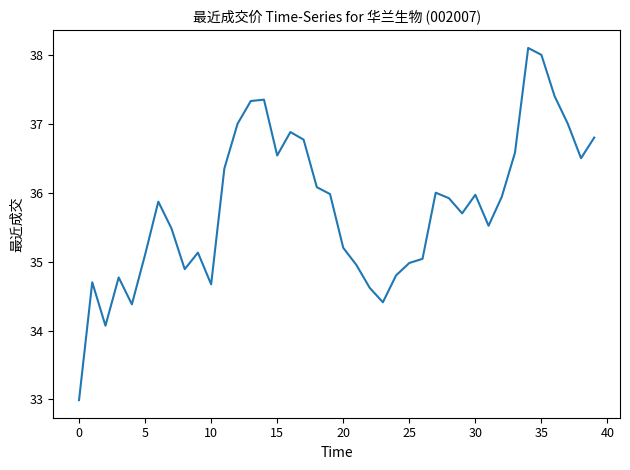

What is the minimum value shown in the chart?

33.0